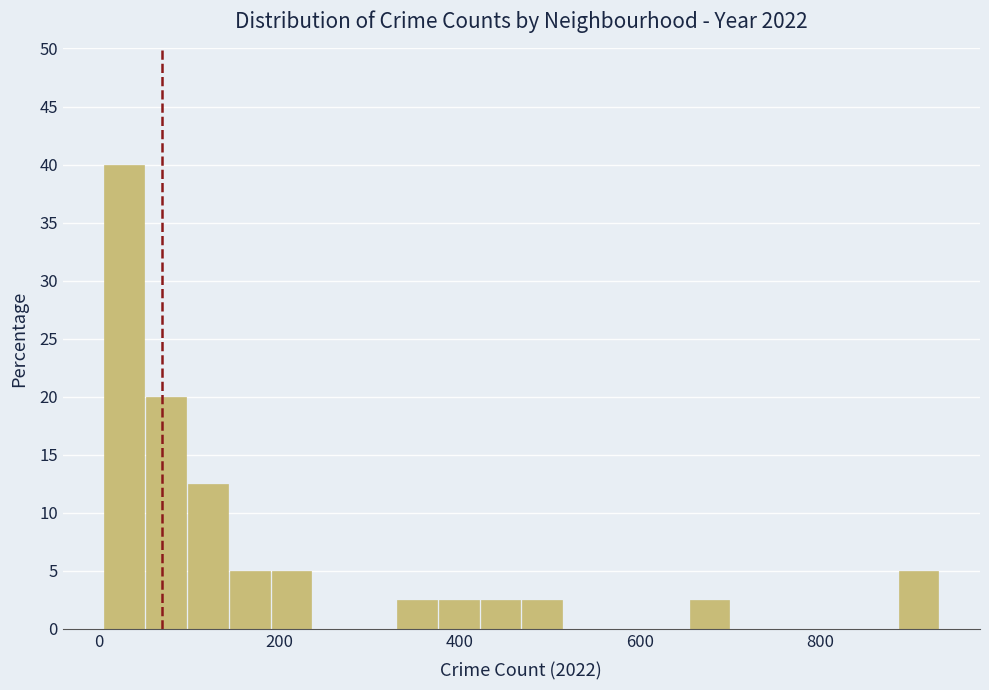

Around what value on the x-axis is the tallest bar? Give the approximate position of its centre, as read against the axis.

20